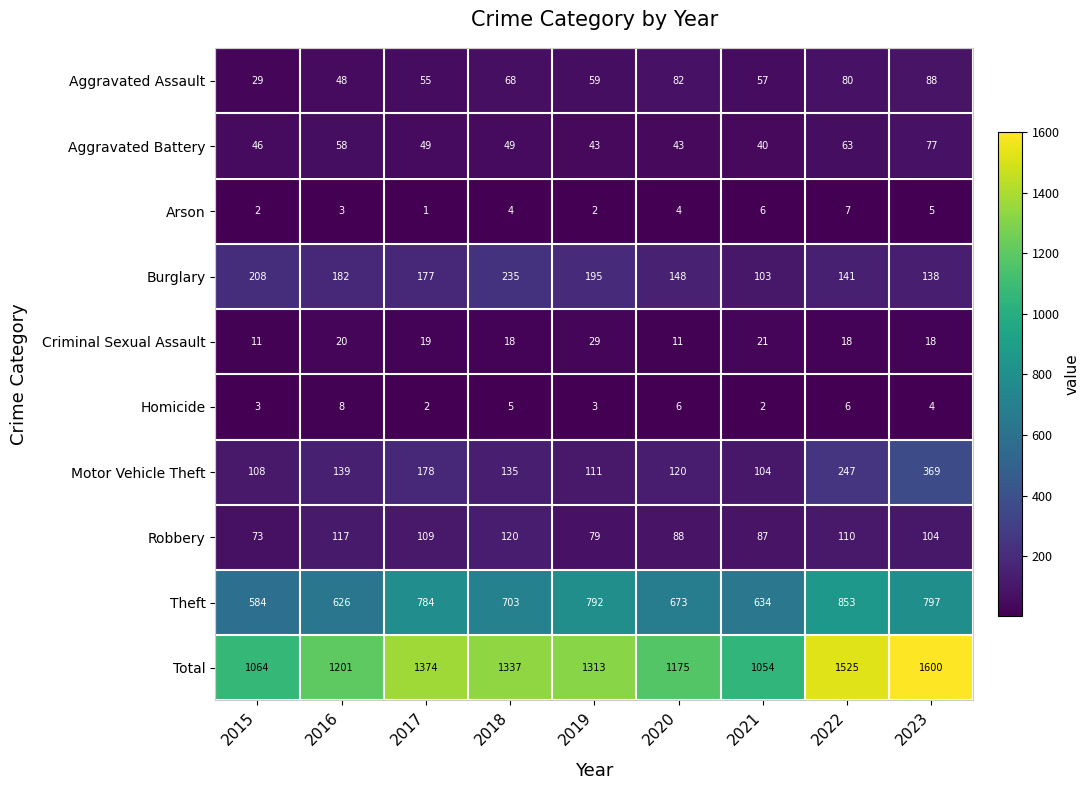

Rank the series at 2020 from highest to lowest value.

Total, Theft, Burglary, Motor Vehicle Theft, Robbery, Aggravated Assault, Aggravated Battery, Criminal Sexual Assault, Homicide, Arson